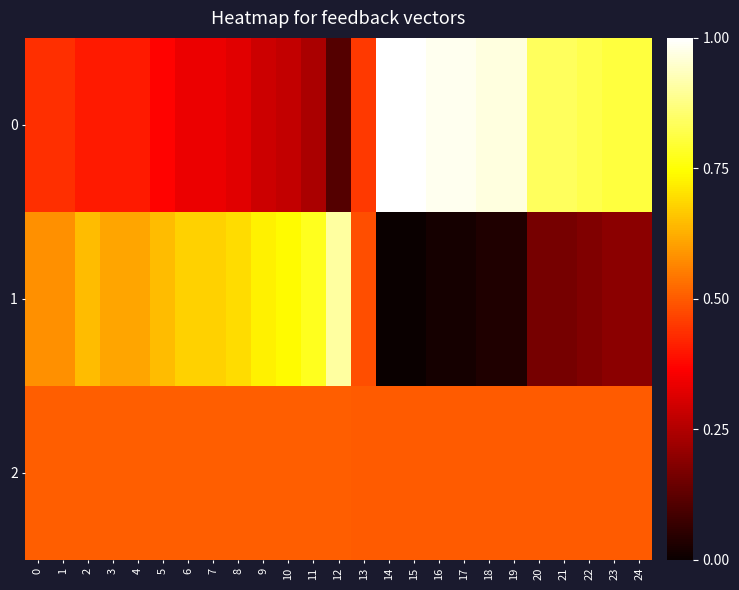

Reading left to right, extract all data points from this chart.

0: 0=0.4	1=0.4	2=0.4	3=0.4	4=0.4	5=0.4	6=0.3	7=0.3	8=0.3	9=0.3	10=0.3	11=0.2	12=0.1	13=0.5	14=1.0	15=1.0	16=1.0	17=1.0	18=1.0	19=1.0	20=0.8	21=0.8	22=0.8	23=0.8	24=0.8
1: 0=0.6	1=0.6	2=0.6	3=0.6	4=0.6	5=0.6	6=0.7	7=0.7	8=0.7	9=0.7	10=0.7	11=0.8	12=0.9	13=0.5	14=0.0	15=0.0	16=0.0	17=0.0	18=0.0	19=0.0	20=0.2	21=0.2	22=0.2	23=0.2	24=0.2
2: 0=0.5	1=0.5	2=0.5	3=0.5	4=0.5	5=0.5	6=0.5	7=0.5	8=0.5	9=0.5	10=0.5	11=0.5	12=0.5	13=0.5	14=0.5	15=0.5	16=0.5	17=0.5	18=0.5	19=0.5	20=0.5	21=0.5	22=0.5	23=0.5	24=0.5